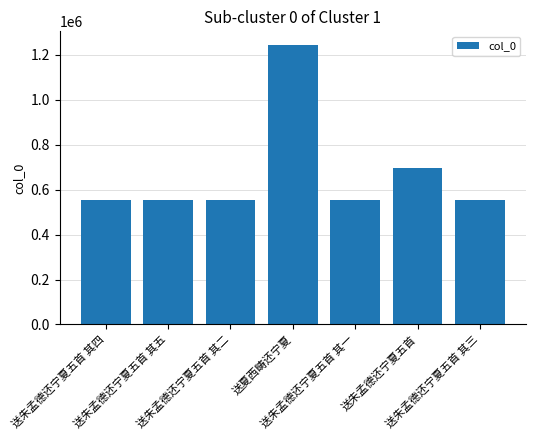

What is the minimum value shown in the chart?

554574